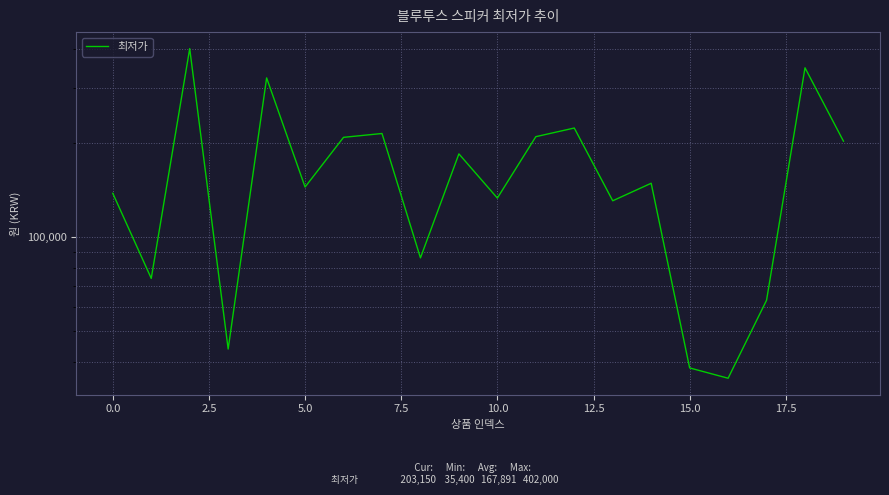

The chart shows a value of 583281 at 2.5. True or false?

False